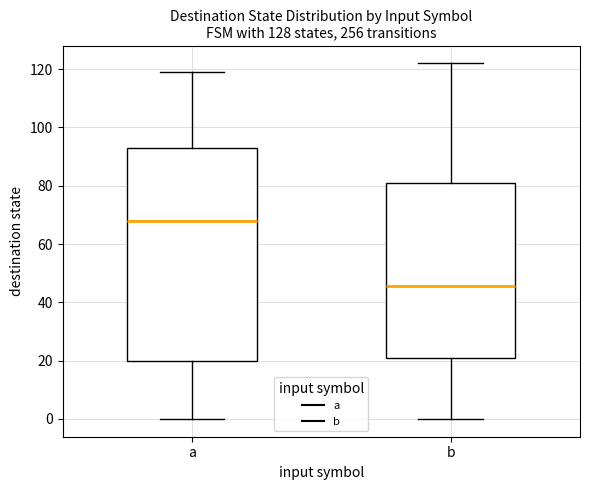

Reading left to right, read every box against the y-axis: the position of its median line, the range the box covers, and the ends of its whiskers. The values are not printed on the chart, so give them approximately, as read against the axis.

a: median 68, box 20 to 94, whiskers 0 to 120
b: median 46, box 22 to 82, whiskers 0 to 122